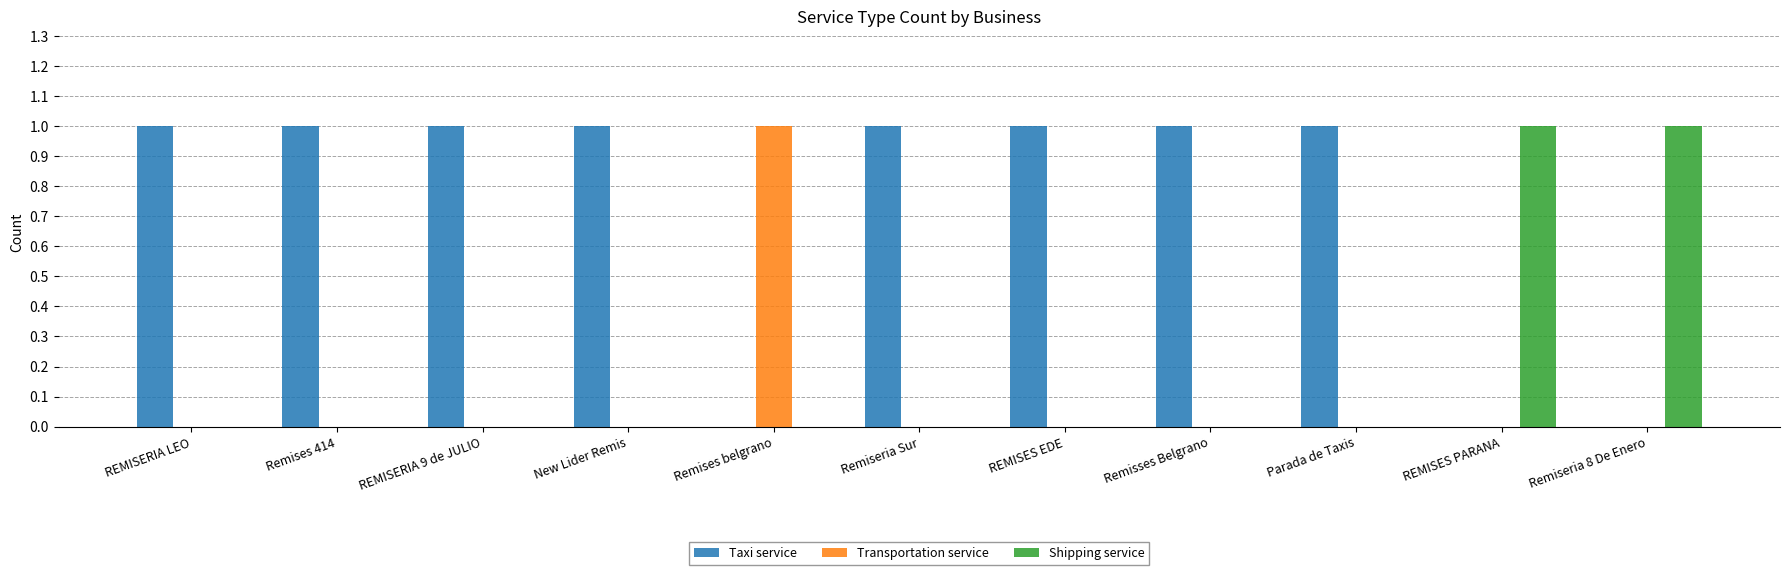

The Transportation service series shows 0 at Remiseria Sur. True or false?

True